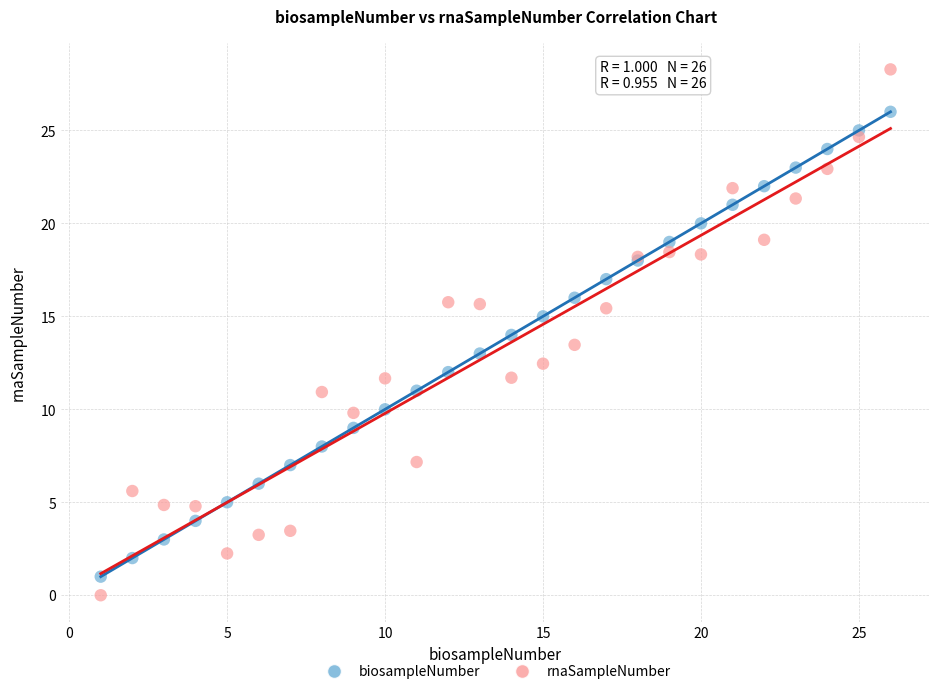

Which series contains the lowest Y value?

rnaSampleNumber